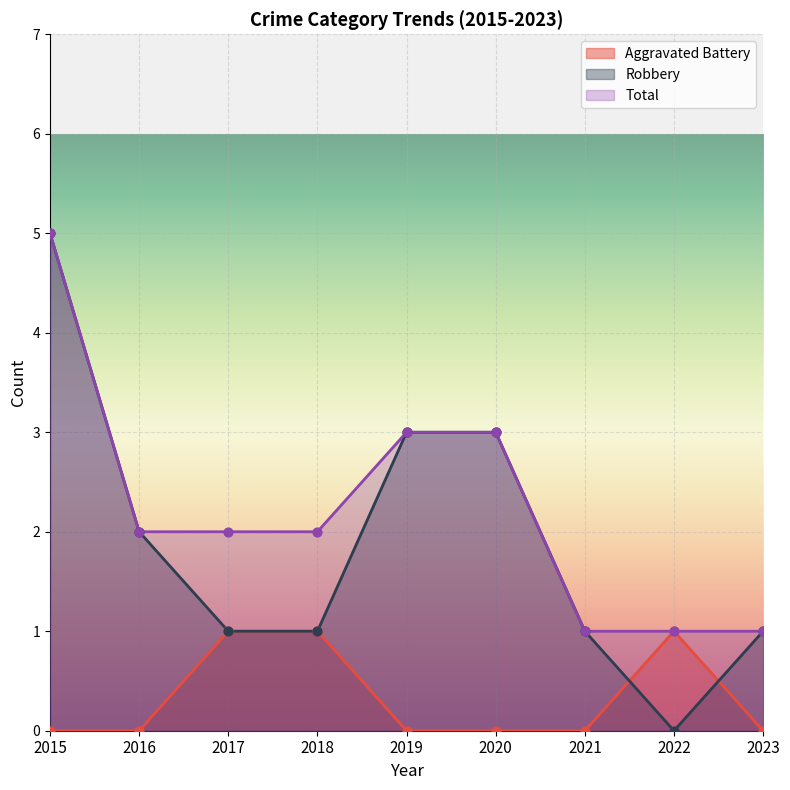

Which series has the largest total across all categories?

Total